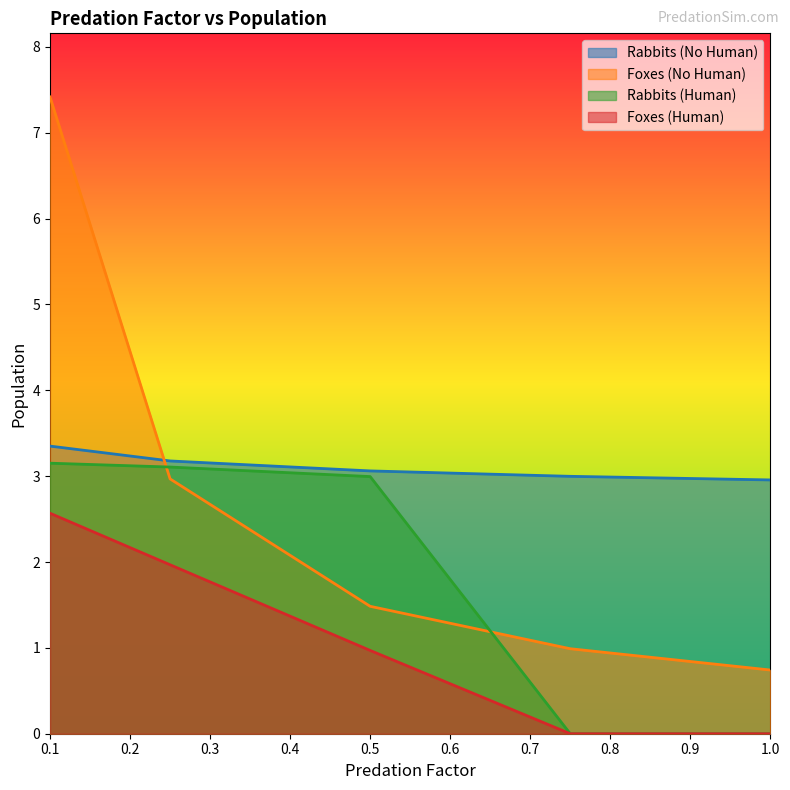

True or false: Foxes (Human) has a value of 0.9 at 1.0.

False